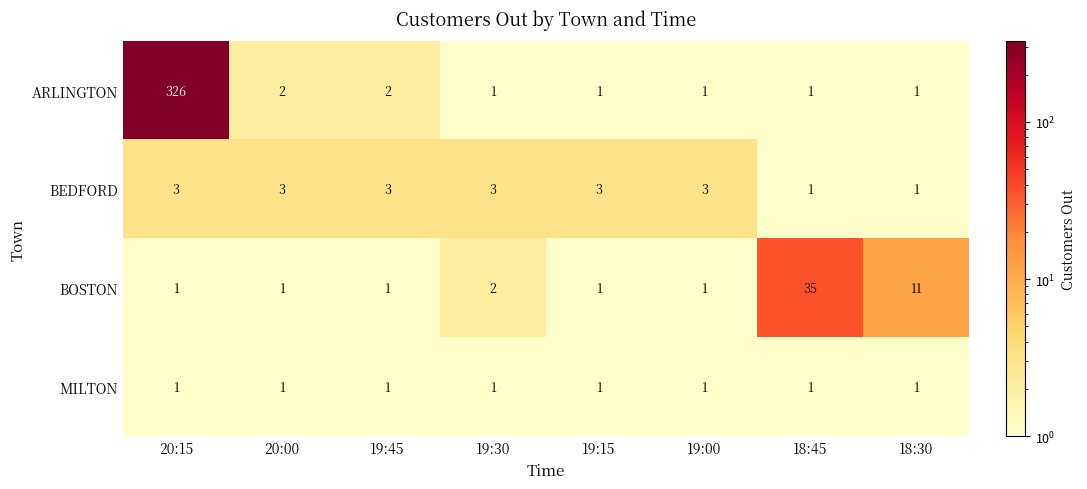

Rank the series by their maximum value, from highest to lowest.

ARLINGTON, BOSTON, BEDFORD, MILTON